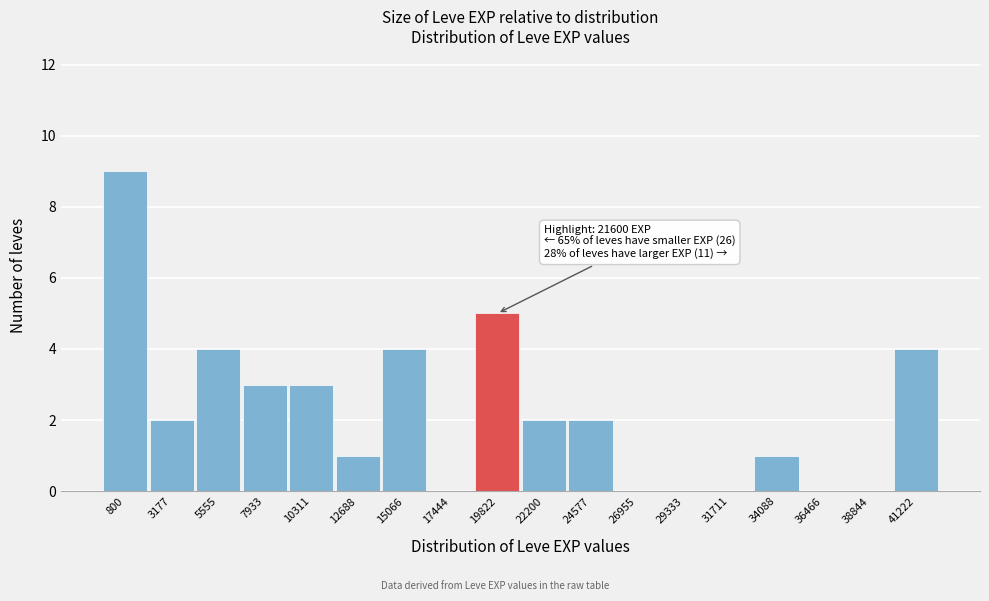

Reading left to right, what are all the values shown in this chart?

800=9	3177=2	5555=4	7933=3	10311=3	12688=1	15066=4	17444=0	19822=5	22200=2	24577=2	26955=0	29333=0	31711=0	34088=1	36466=0	38844=0	41222=4